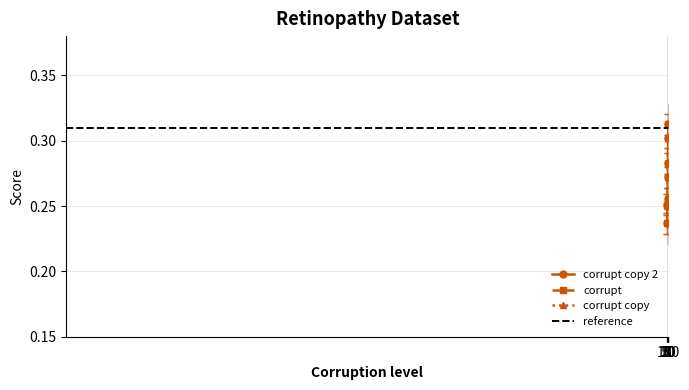

How many lines are shown in the chart?

3